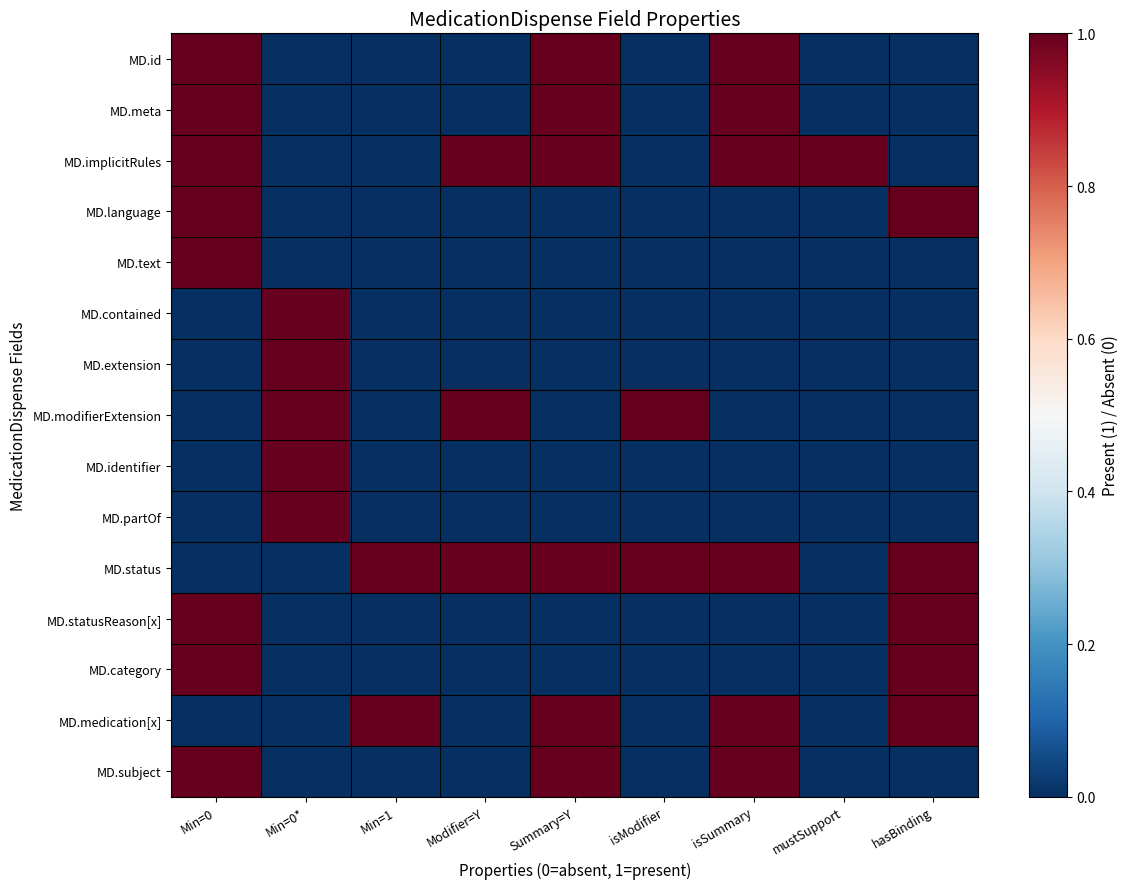

Reading left to right, transcribe all the data shown in this chart.

MD.id: Min=0=1	Min=0*=0	Min=1=0	Modifier=Y=0	Summary=Y=1	isModifier=0	isSummary=1	mustSupport=0	hasBinding=0
MD.meta: Min=0=1	Min=0*=0	Min=1=0	Modifier=Y=0	Summary=Y=1	isModifier=0	isSummary=1	mustSupport=0	hasBinding=0
MD.implicitRules: Min=0=1	Min=0*=0	Min=1=0	Modifier=Y=1	Summary=Y=1	isModifier=0	isSummary=1	mustSupport=1	hasBinding=0
MD.language: Min=0=1	Min=0*=0	Min=1=0	Modifier=Y=0	Summary=Y=0	isModifier=0	isSummary=0	mustSupport=0	hasBinding=1
MD.text: Min=0=1	Min=0*=0	Min=1=0	Modifier=Y=0	Summary=Y=0	isModifier=0	isSummary=0	mustSupport=0	hasBinding=0
MD.contained: Min=0=0	Min=0*=1	Min=1=0	Modifier=Y=0	Summary=Y=0	isModifier=0	isSummary=0	mustSupport=0	hasBinding=0
MD.extension: Min=0=0	Min=0*=1	Min=1=0	Modifier=Y=0	Summary=Y=0	isModifier=0	isSummary=0	mustSupport=0	hasBinding=0
MD.modifierExtension: Min=0=0	Min=0*=1	Min=1=0	Modifier=Y=1	Summary=Y=0	isModifier=1	isSummary=0	mustSupport=0	hasBinding=0
MD.identifier: Min=0=0	Min=0*=1	Min=1=0	Modifier=Y=0	Summary=Y=0	isModifier=0	isSummary=0	mustSupport=0	hasBinding=0
MD.partOf: Min=0=0	Min=0*=1	Min=1=0	Modifier=Y=0	Summary=Y=0	isModifier=0	isSummary=0	mustSupport=0	hasBinding=0
MD.status: Min=0=0	Min=0*=0	Min=1=1	Modifier=Y=1	Summary=Y=1	isModifier=1	isSummary=1	mustSupport=0	hasBinding=1
MD.statusReason[x]: Min=0=1	Min=0*=0	Min=1=0	Modifier=Y=0	Summary=Y=0	isModifier=0	isSummary=0	mustSupport=0	hasBinding=1
MD.category: Min=0=1	Min=0*=0	Min=1=0	Modifier=Y=0	Summary=Y=0	isModifier=0	isSummary=0	mustSupport=0	hasBinding=1
MD.medication[x]: Min=0=0	Min=0*=0	Min=1=1	Modifier=Y=0	Summary=Y=1	isModifier=0	isSummary=1	mustSupport=0	hasBinding=1
MD.subject: Min=0=1	Min=0*=0	Min=1=0	Modifier=Y=0	Summary=Y=1	isModifier=0	isSummary=1	mustSupport=0	hasBinding=0